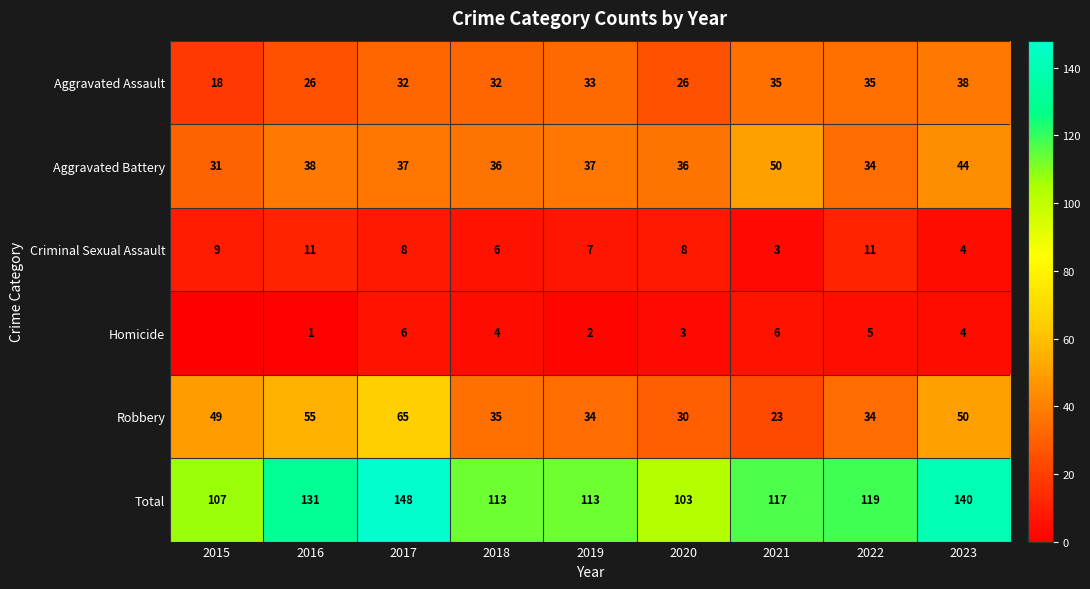

What is the average value of the Total series?

121